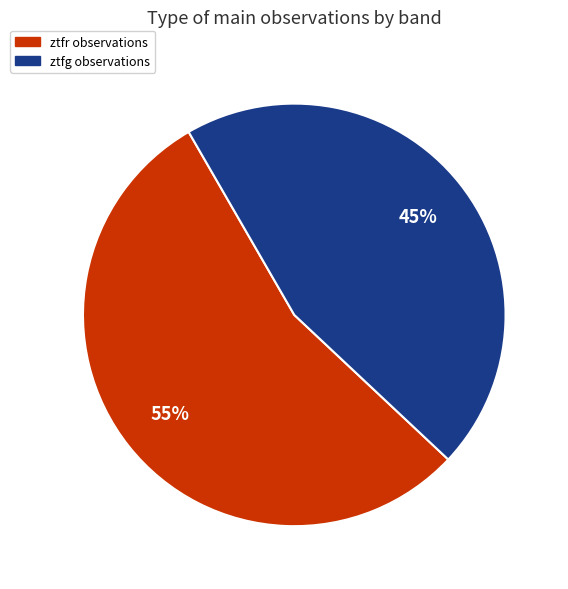

Which category accounts for the majority?

ztfr